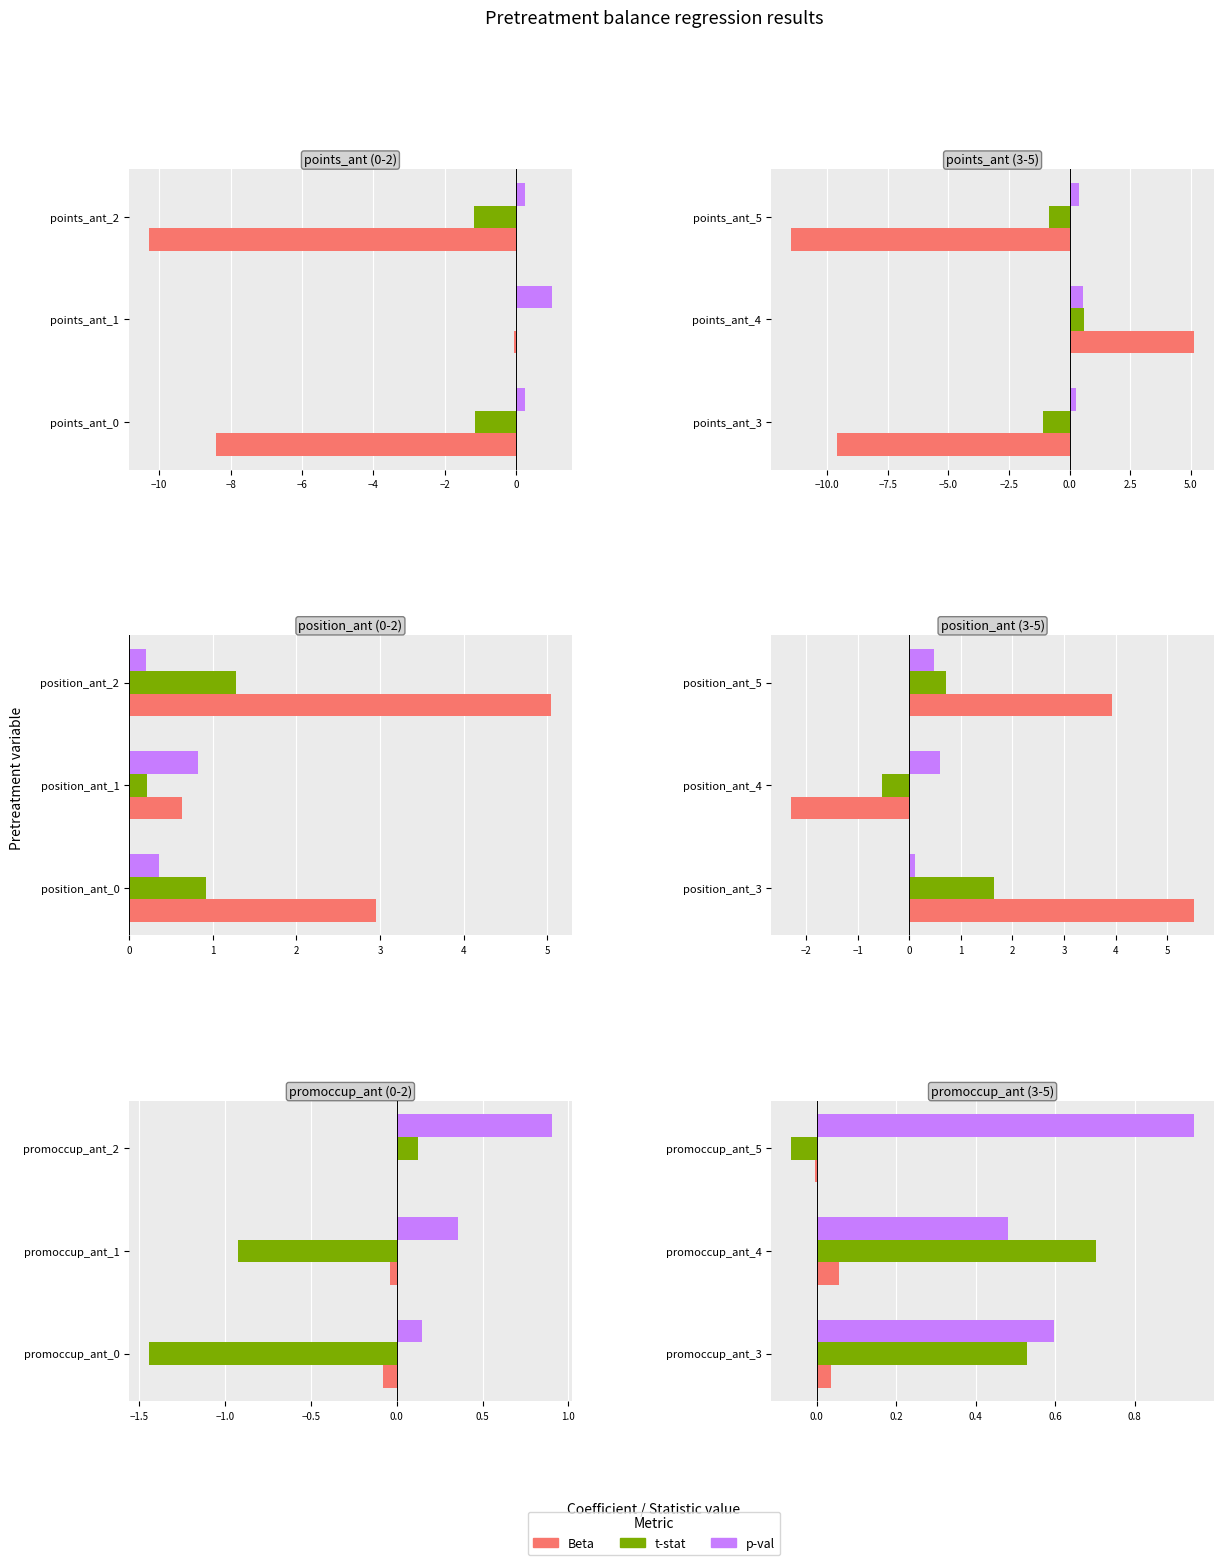

At how many categories does at least one series exceed 0?

3